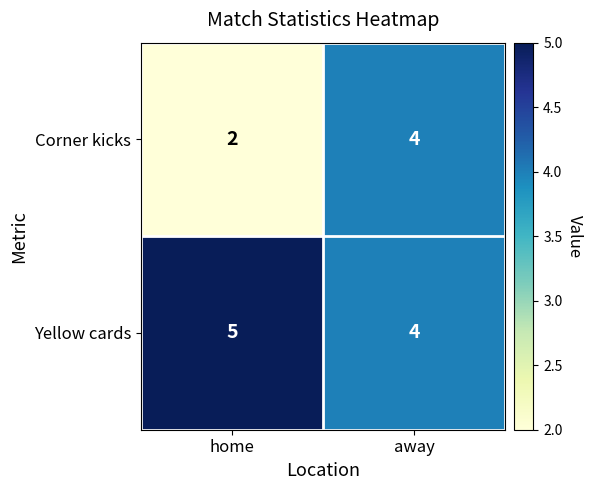

Which series has the largest total across all categories?

Yellow cards